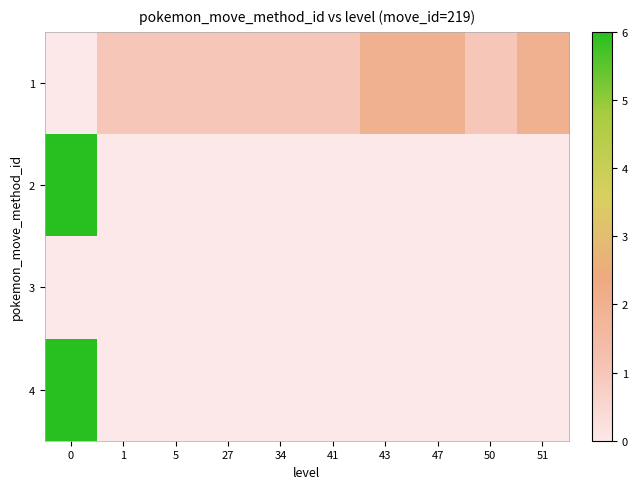

Reading left to right, what are all the values shown in this chart?

1: 0=0	1=1	5=1	27=1	34=1	41=1	43=2	47=2	50=1	51=2
2: 0=6	1=0	5=0	27=0	34=0	41=0	43=0	47=0	50=0	51=0
3: 0=0	1=0	5=0	27=0	34=0	41=0	43=0	47=0	50=0	51=0
4: 0=17	1=0	5=0	27=0	34=0	41=0	43=0	47=0	50=0	51=0